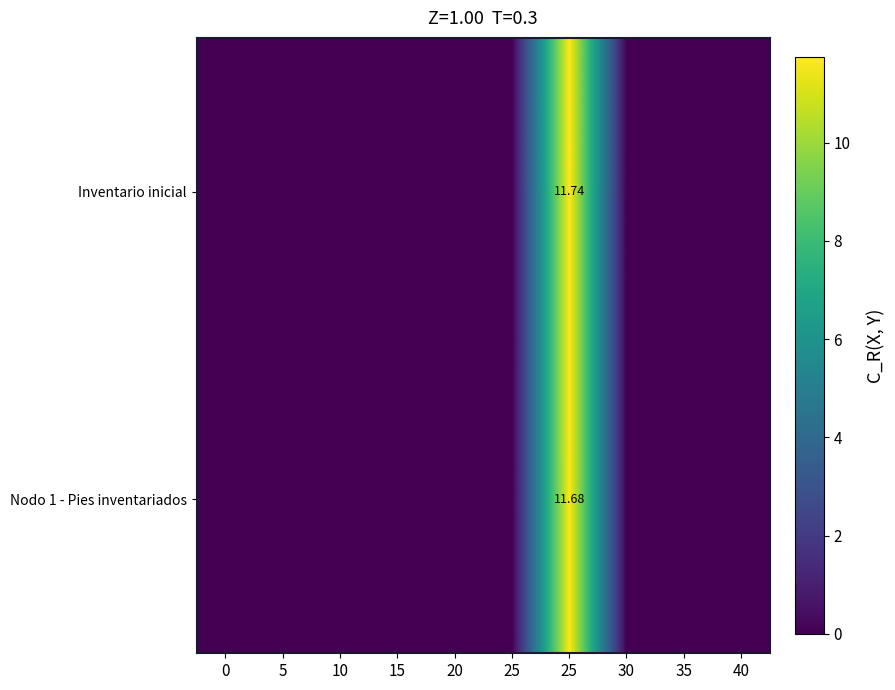

At how many categories does at least one series exceed 5?

1